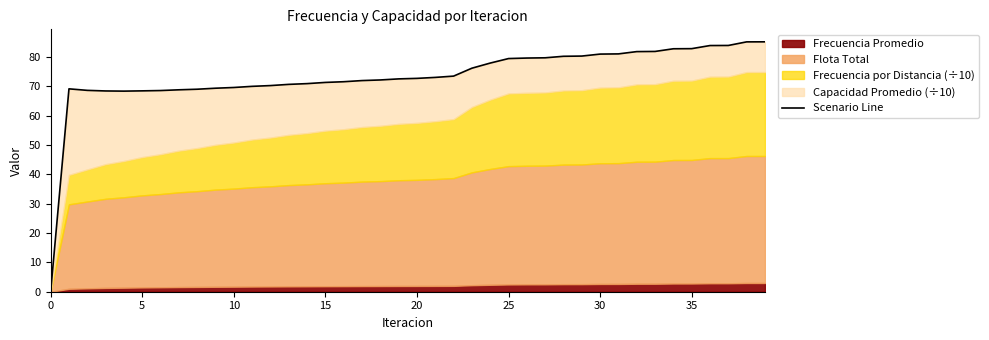

What is the sum of all values?

2934.4